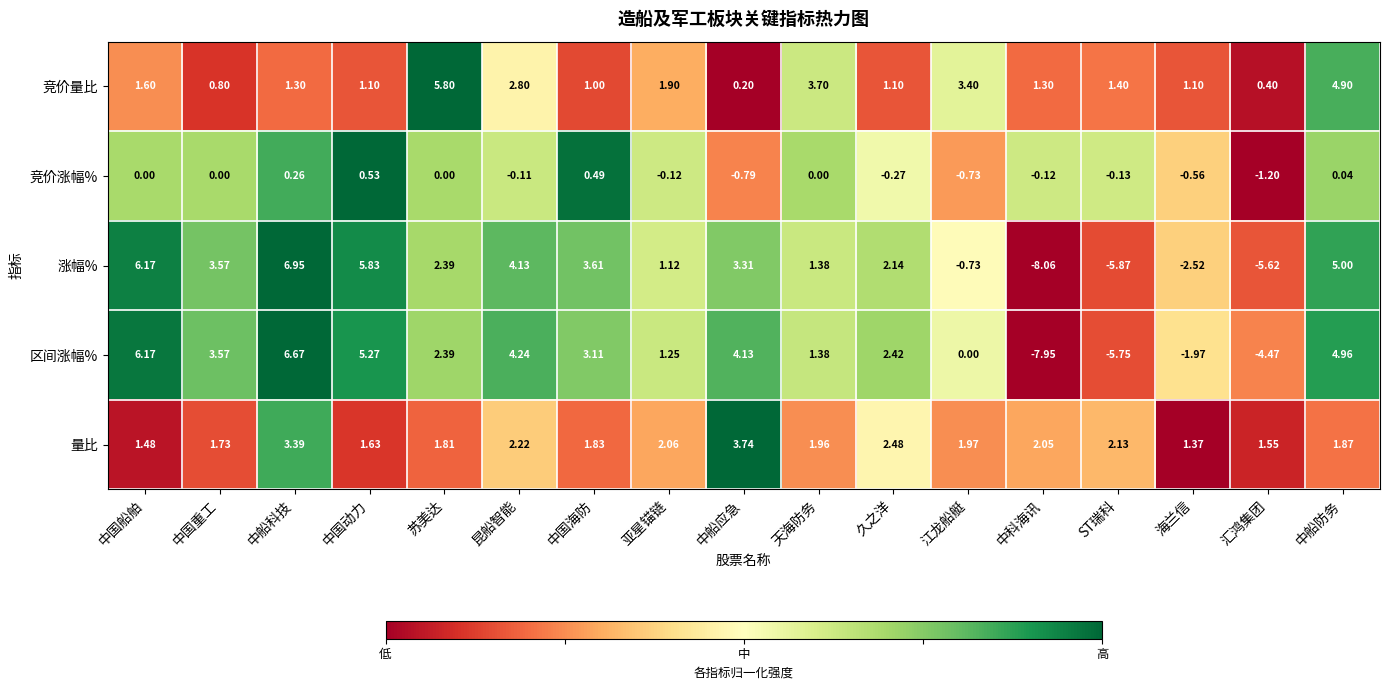

Which category has the highest value in the 竞价涨幅% series?

中国动力